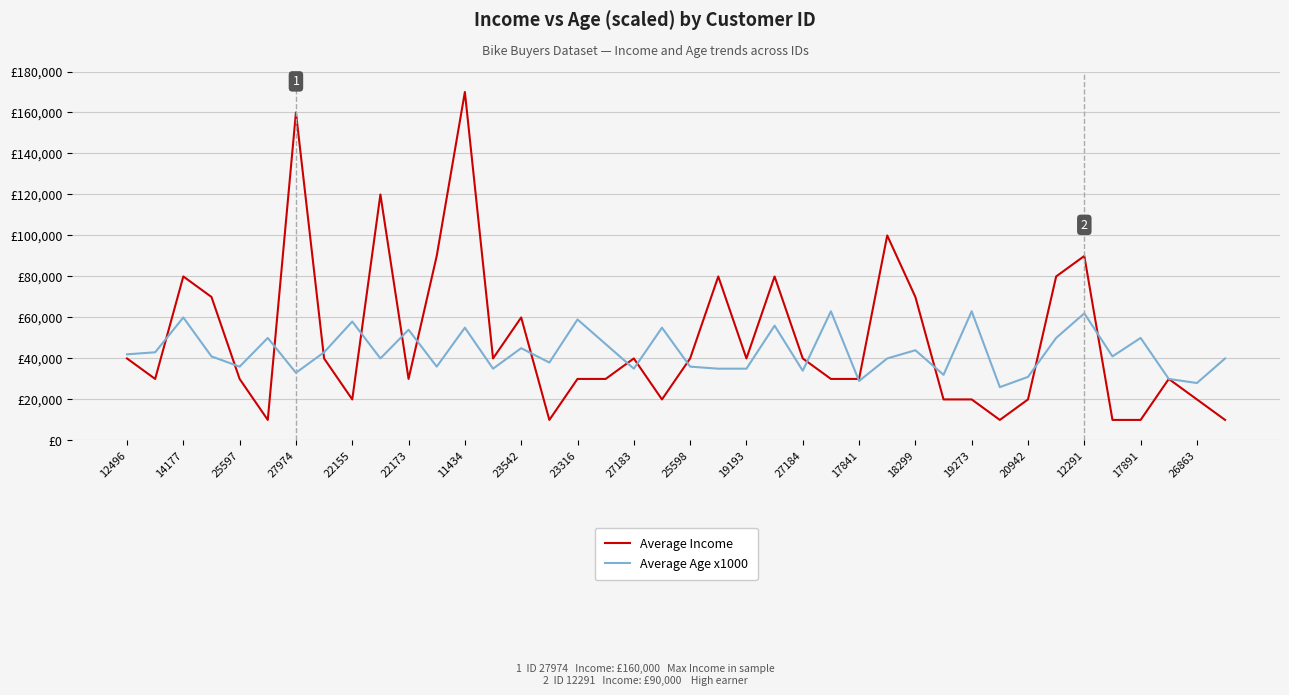

Rank the series by their average value, from lowest to highest.

Average Age x1000, Average Income